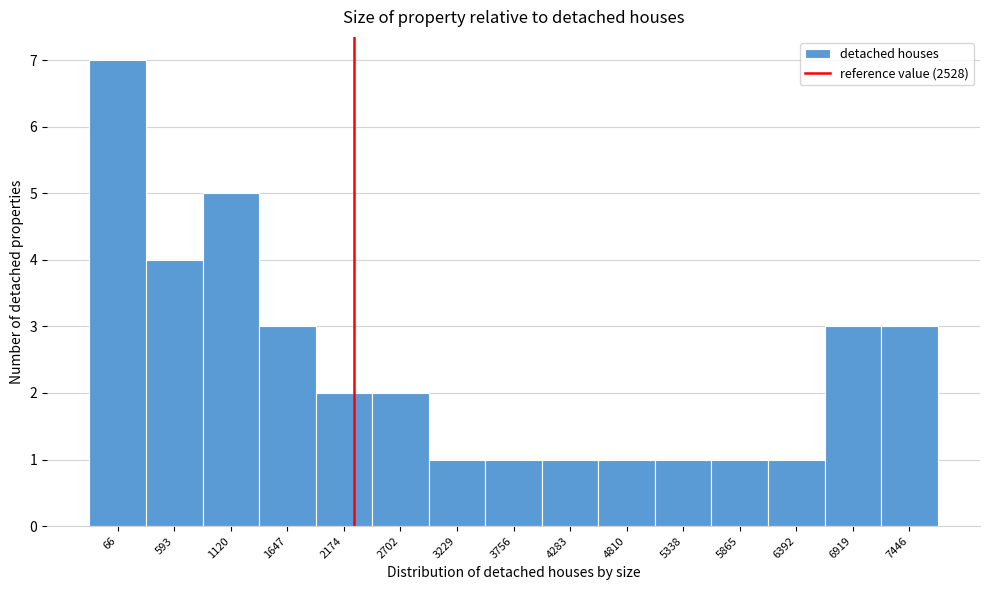

Reading left to right, extract all data points from this chart.

66=7	593=4	1120=5	1647=3	2174=2	2702=2	3229=1	3756=1	4283=1	4810=1	5338=1	5865=1	6392=1	6919=3	7446=3